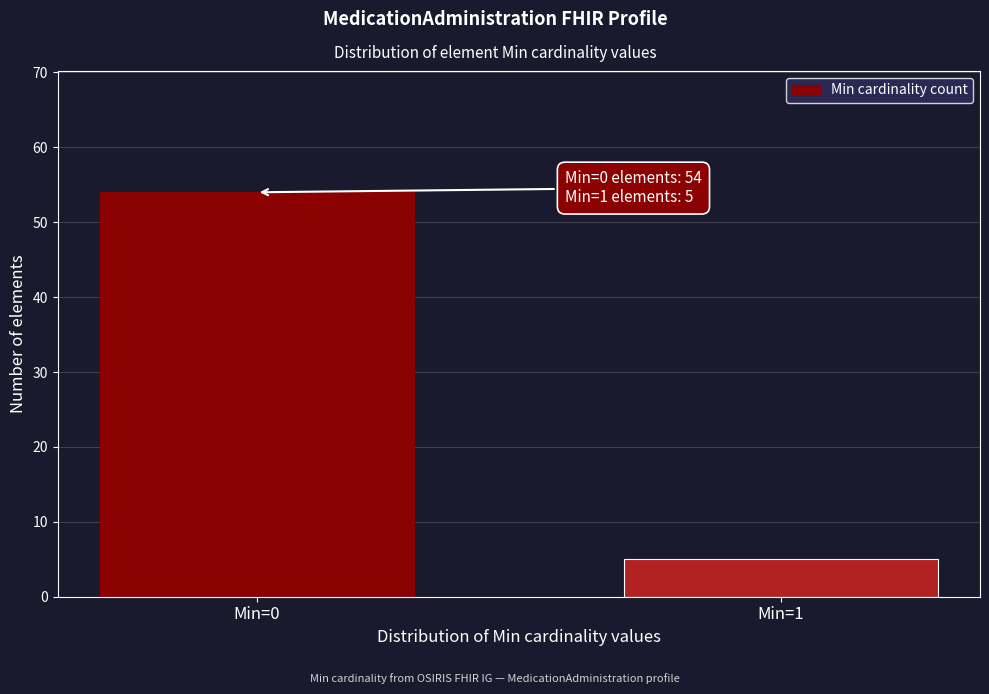

Reading left to right, extract all data points from this chart.

54	5